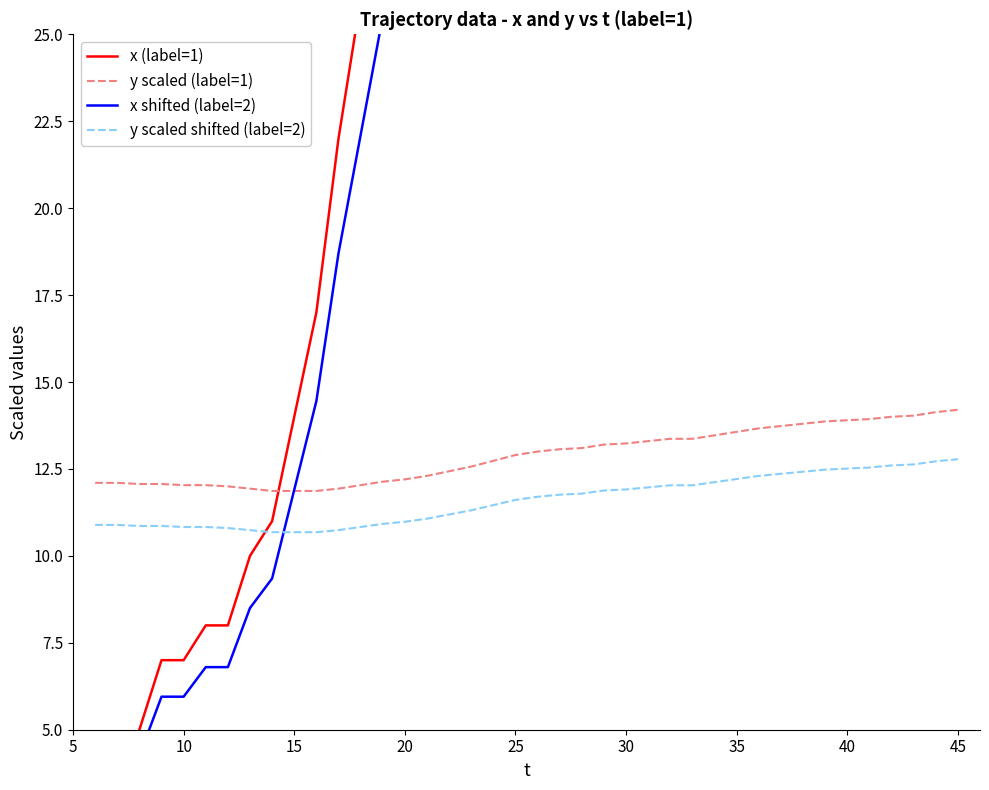

The y scaled shifted (label=2) series shows 7.8 at 45. True or false?

False